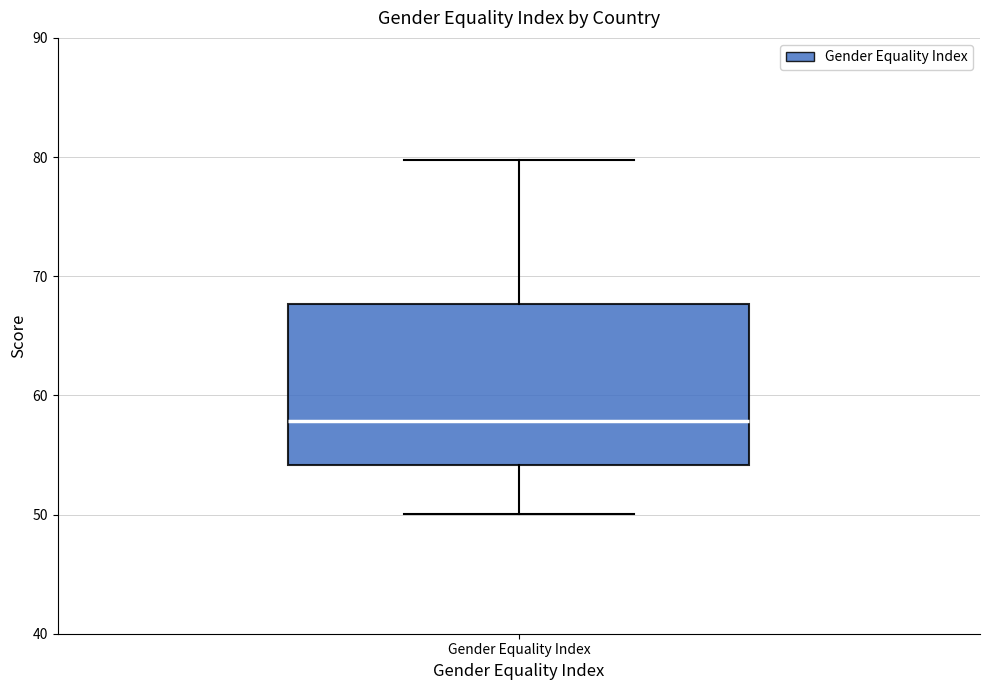

Transcribe this box plot: give where the median line is, the range the box spans, and where the two whiskers end, as read against the y-axis. The values are not printed on the chart, so give them approximately, as read against the axis.

median 58, box 54 to 68, whiskers 50 to 80